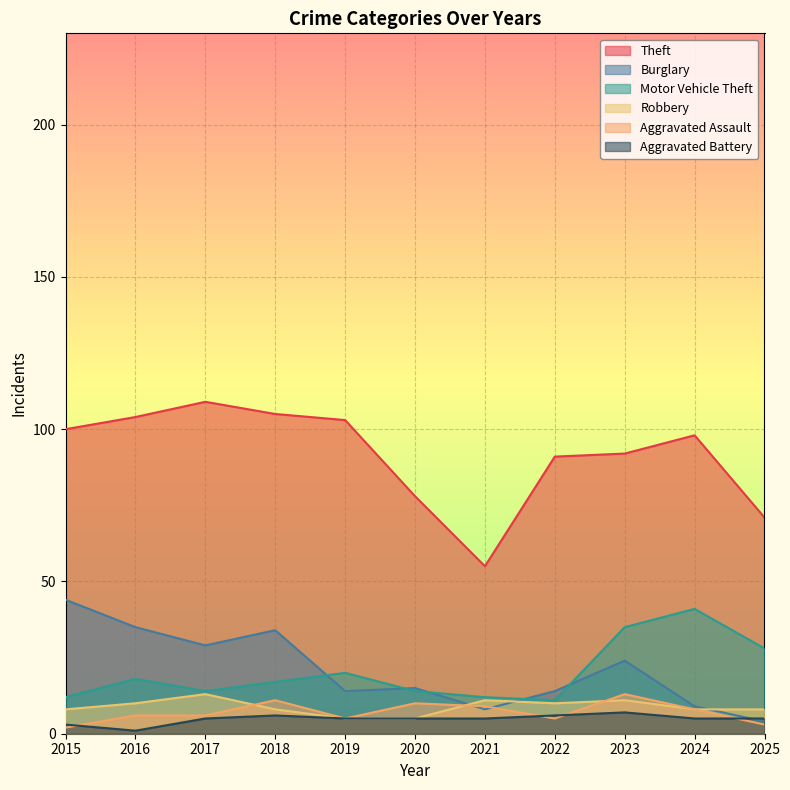

What is the value of the Robbery point at the 7th from the left?

11